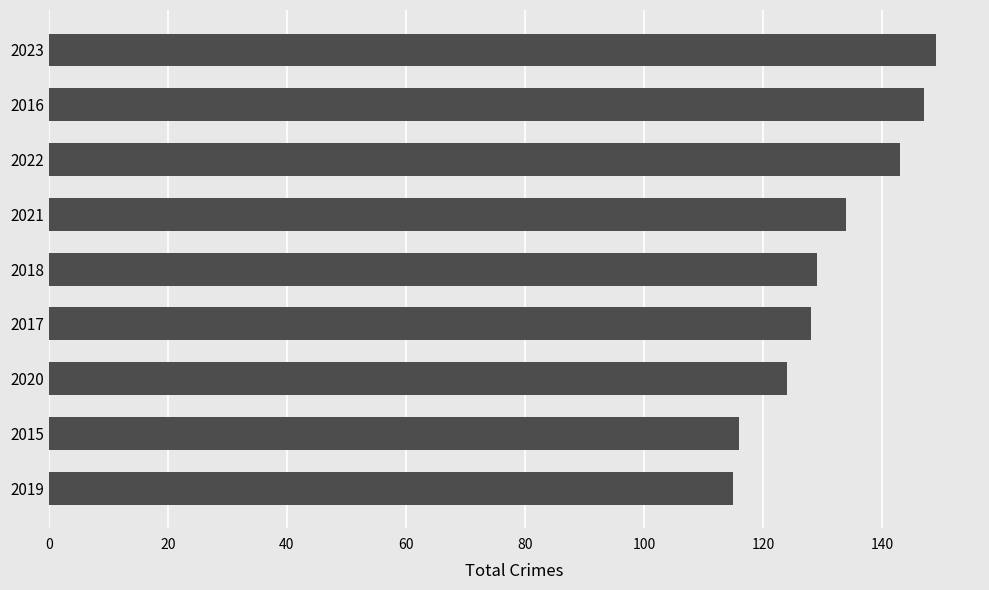

What is the minimum value shown in the chart?

115